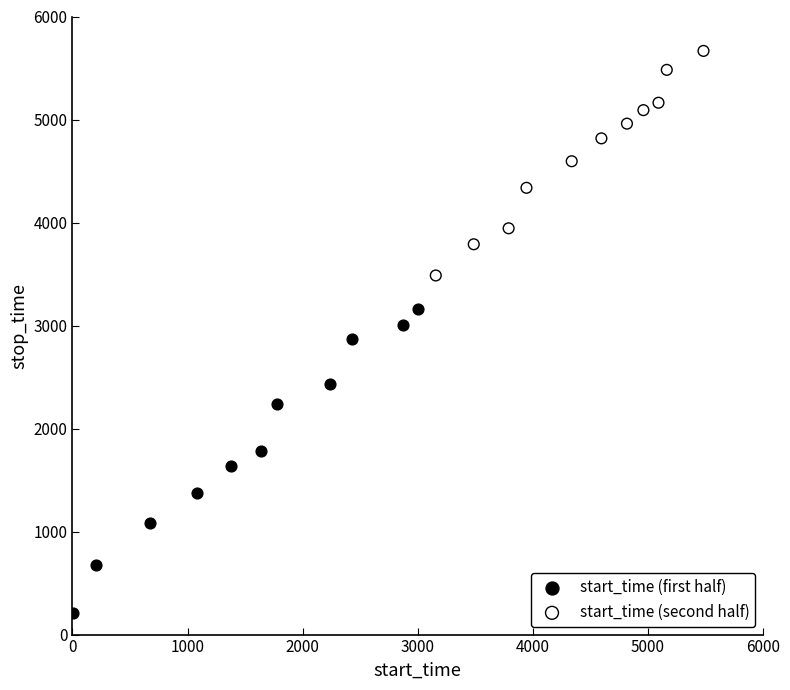

Which series contains the highest Y value?

start_time (second half)